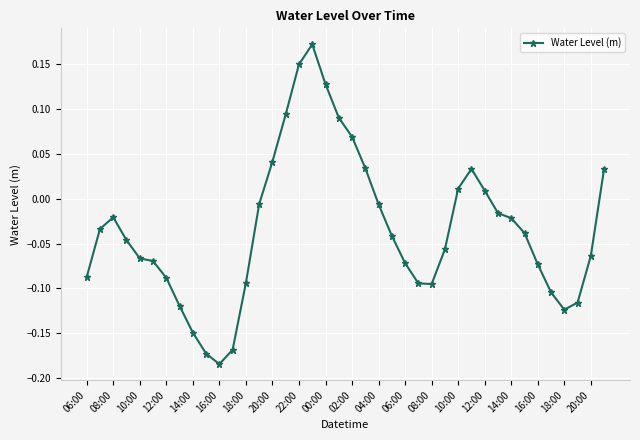

What is the difference between the second highest and second lowest values?

0.3